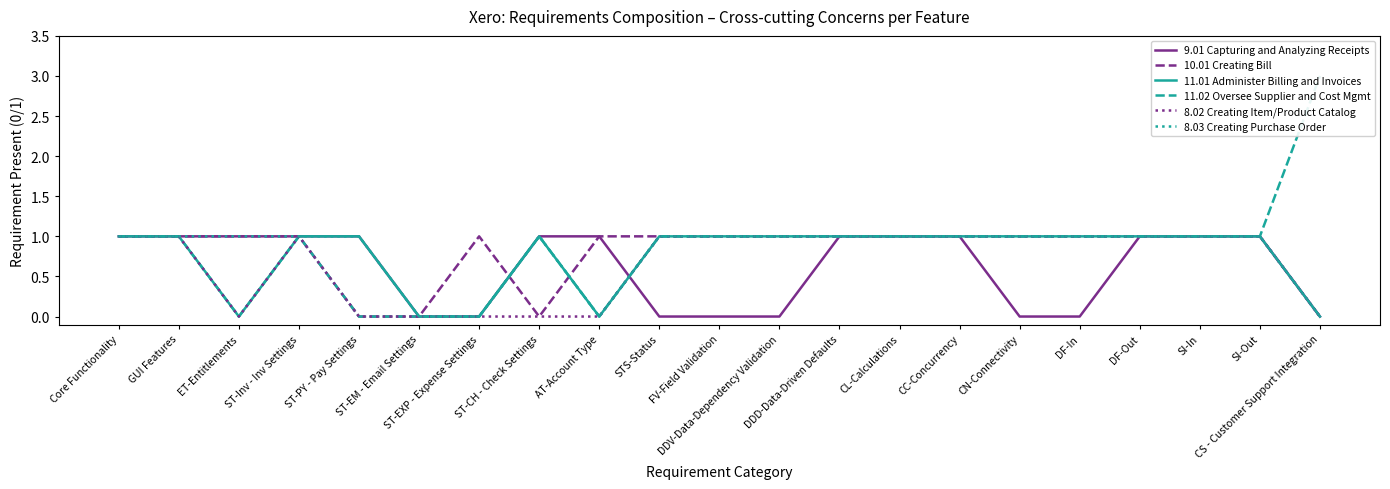

What is the label of the 4th point from the left?

ST-Inv - Inv Settings